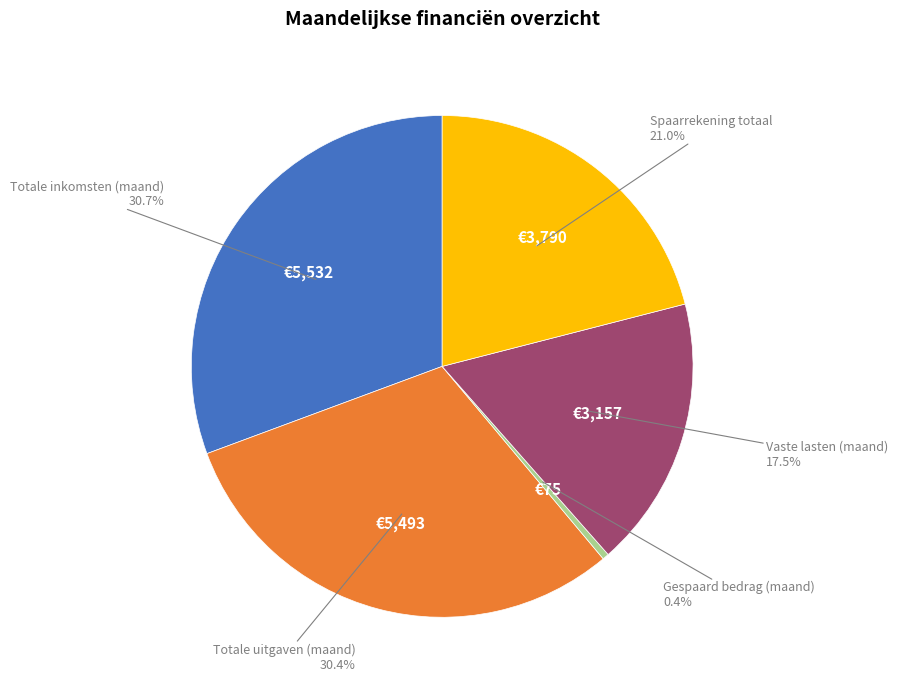

Is there any slice that represents more than half of the pie?

No